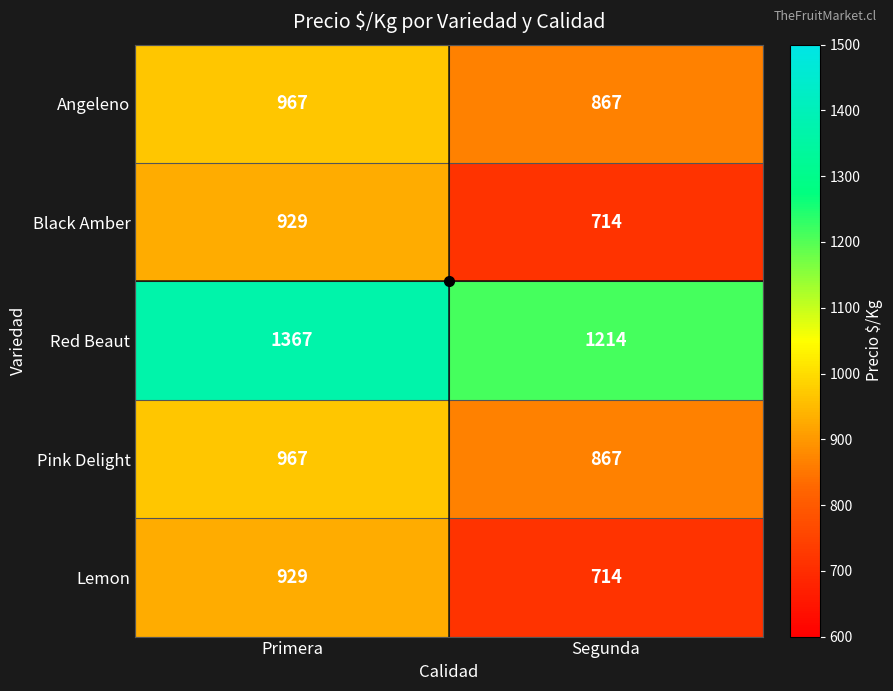

At how many categories does at least one series exceed 1079?

2